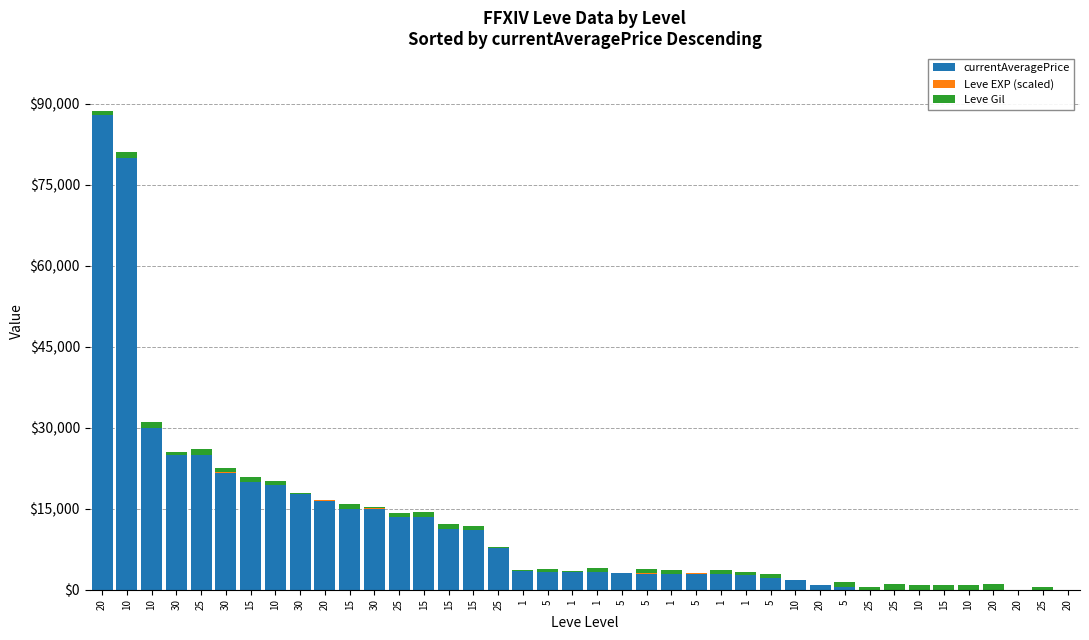

What is the label of the 3rd bar from the right?

20